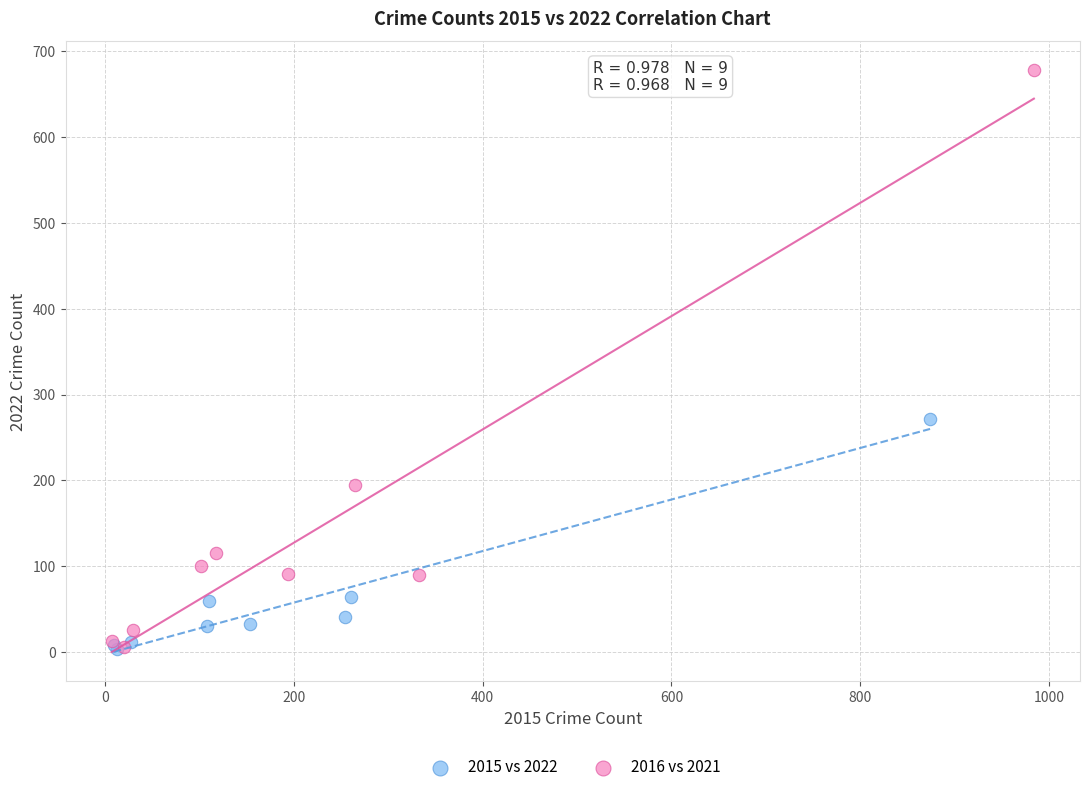

Which series contains the highest Y value?

2016 vs 2021